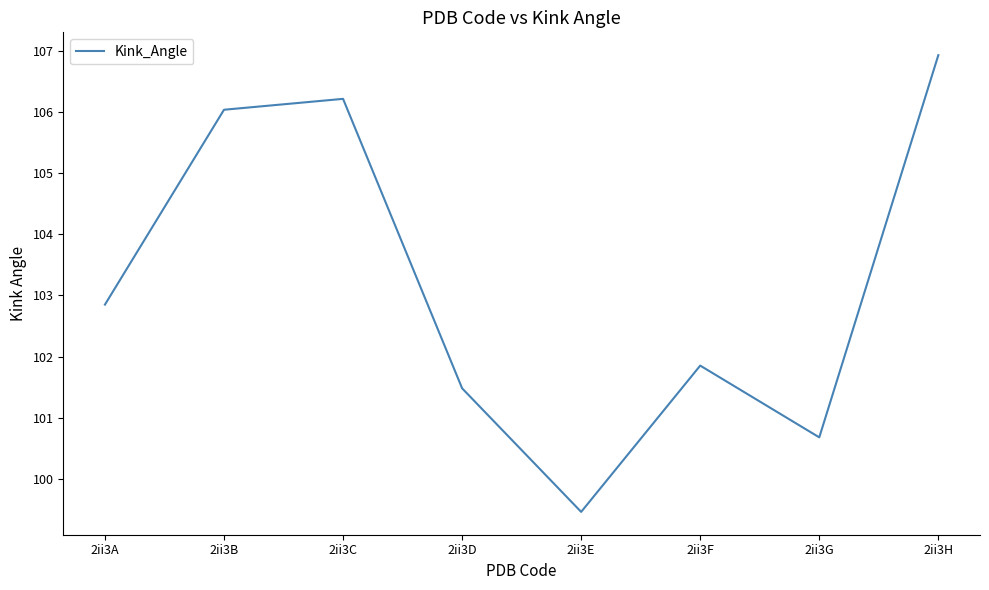

Rank the categories by value from highest to lowest.

2ii3H, 2ii3C, 2ii3B, 2ii3A, 2ii3F, 2ii3D, 2ii3G, 2ii3E